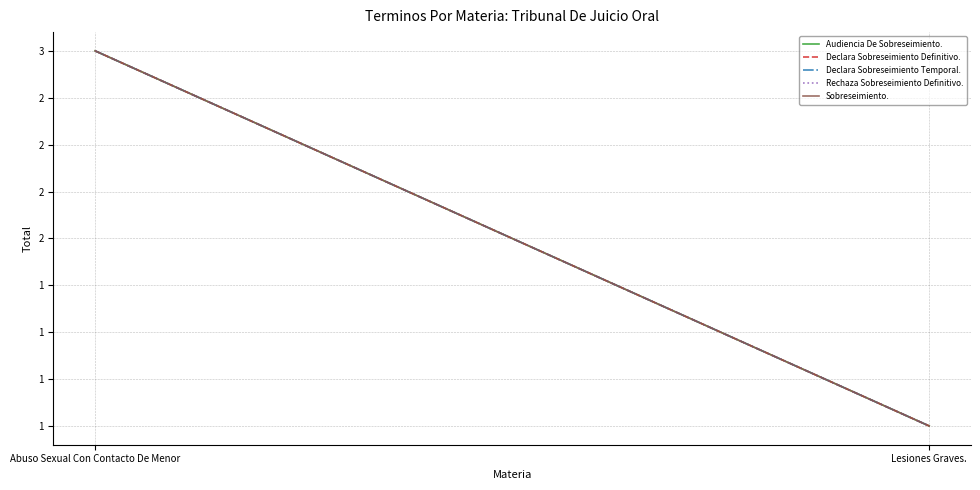

Reading left to right, extract all data points from this chart.

Audiencia De Sobreseimiento.: 3	1
Declara Sobreseimiento Definitivo.: 3	1
Declara Sobreseimiento Temporal.: 3	1
Rechaza Sobreseimiento Definitivo.: 3	1
Sobreseimiento.: 3	1